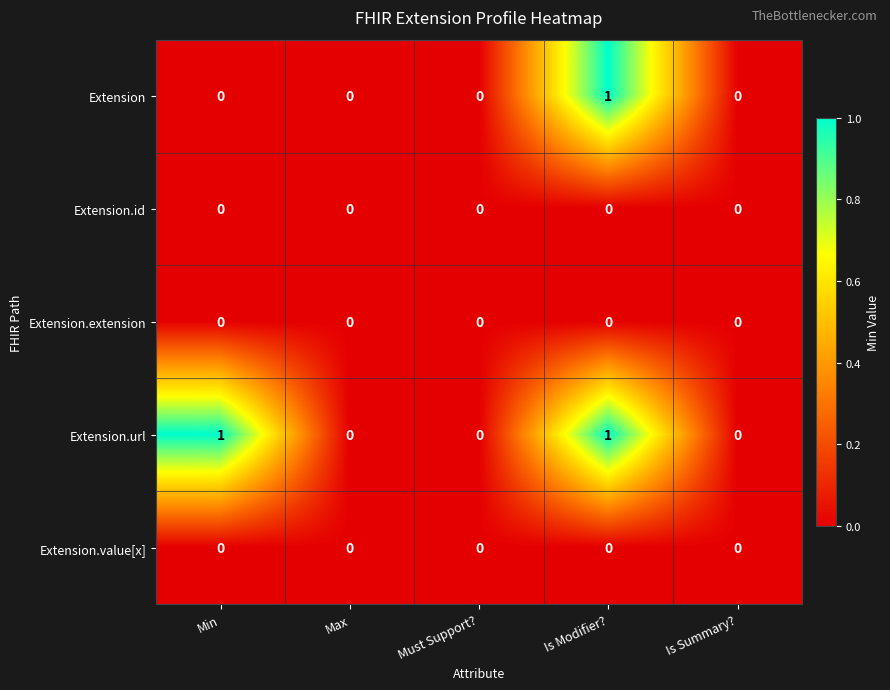

At which category is the sum across all series the highest?

Is Modifier?